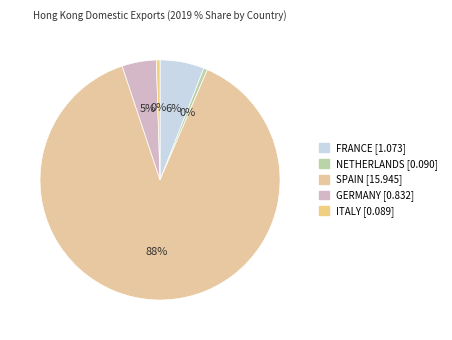

What percentage is NOT represented by NETHERLANDS?

99.5%